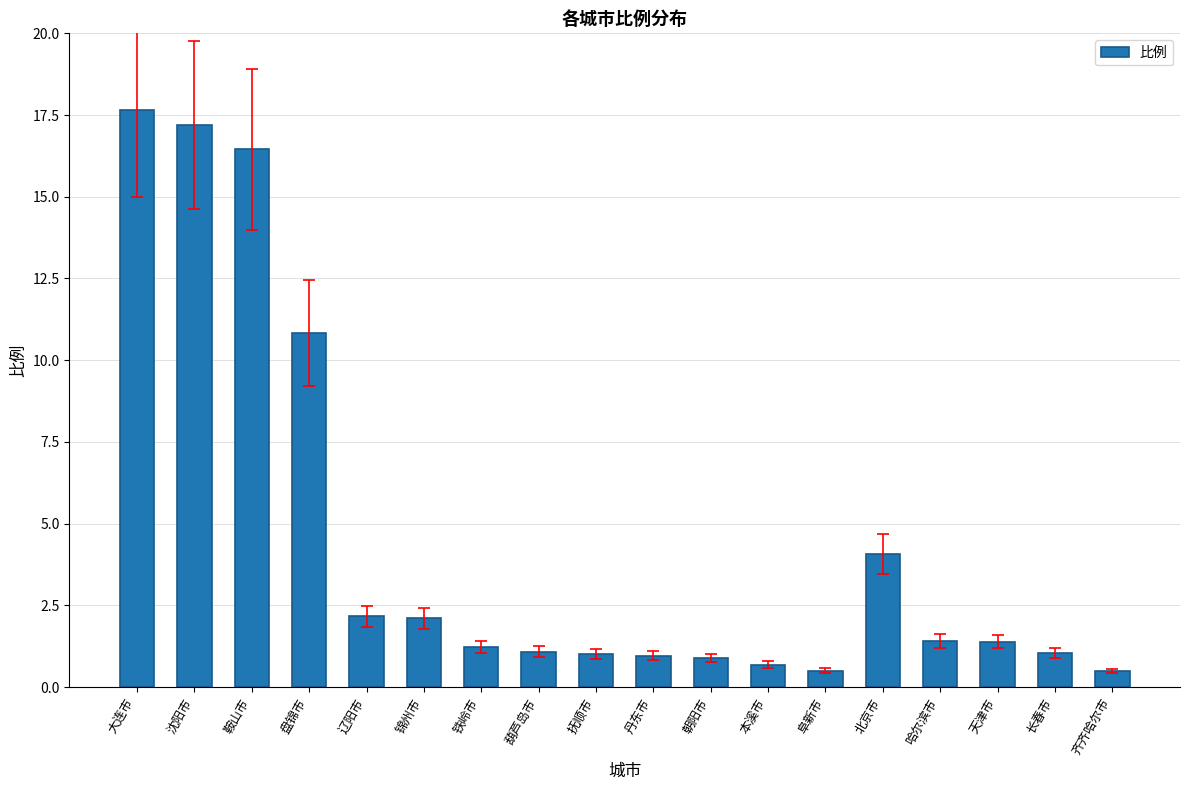

What position from the left is 阜新市?

13